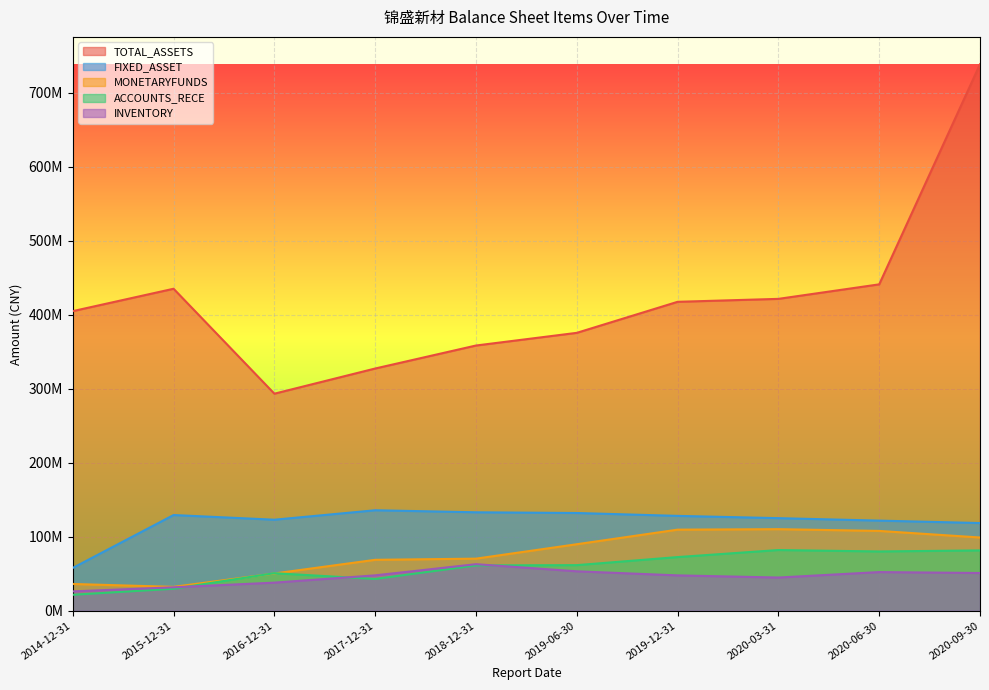

What is the value of the TOTAL_ASSETS point at the 3rd from the left?

293430019.9